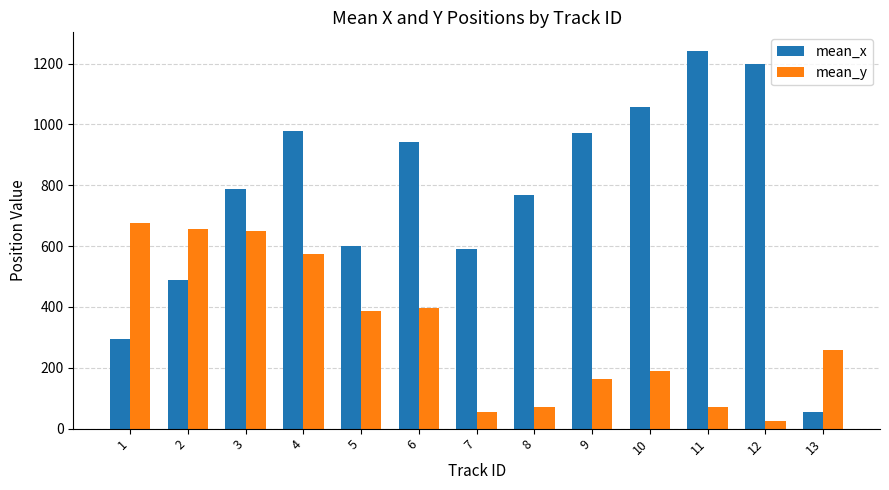

Rank the series by their average value, from highest to lowest.

mean_x, mean_y